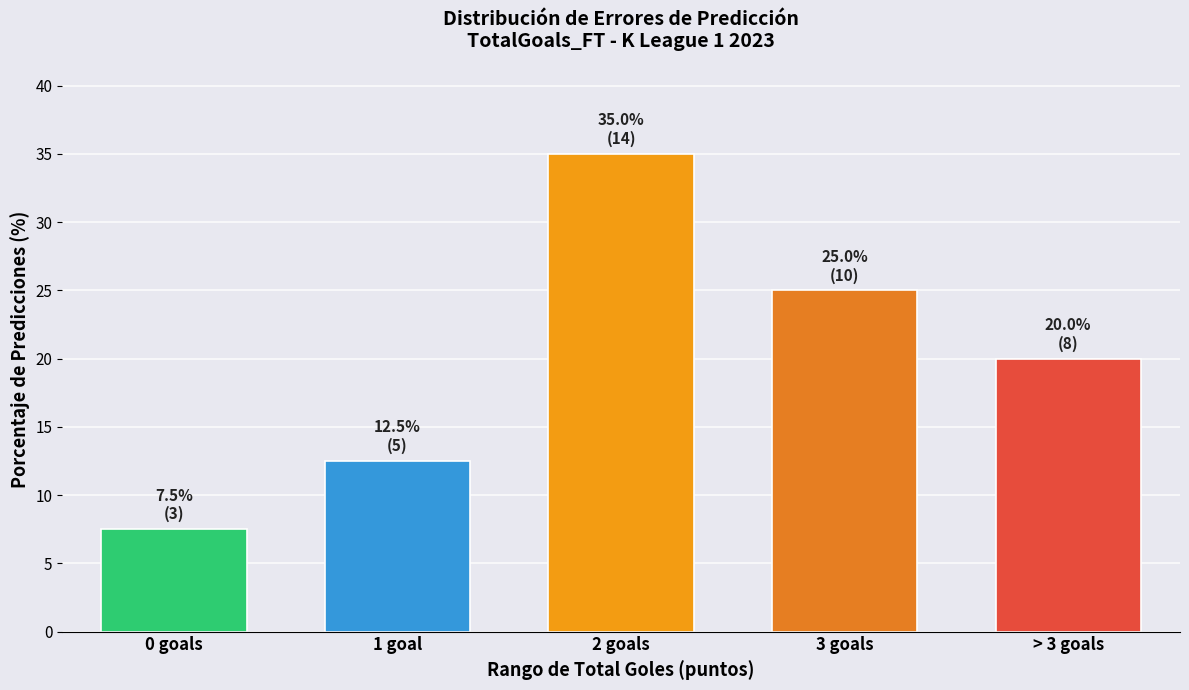

Reading left to right, extract all data points from this chart.

7.5	12.5	35.0	25.0	20.0